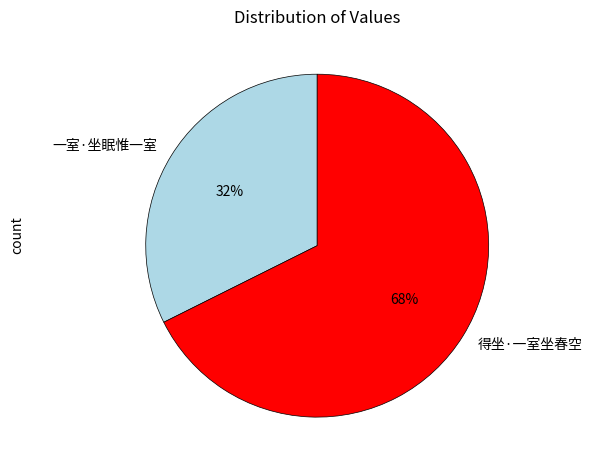

Do 得坐·一室坐春空 and 一室·坐眠惟一室 together represent more than half of the pie?

Yes